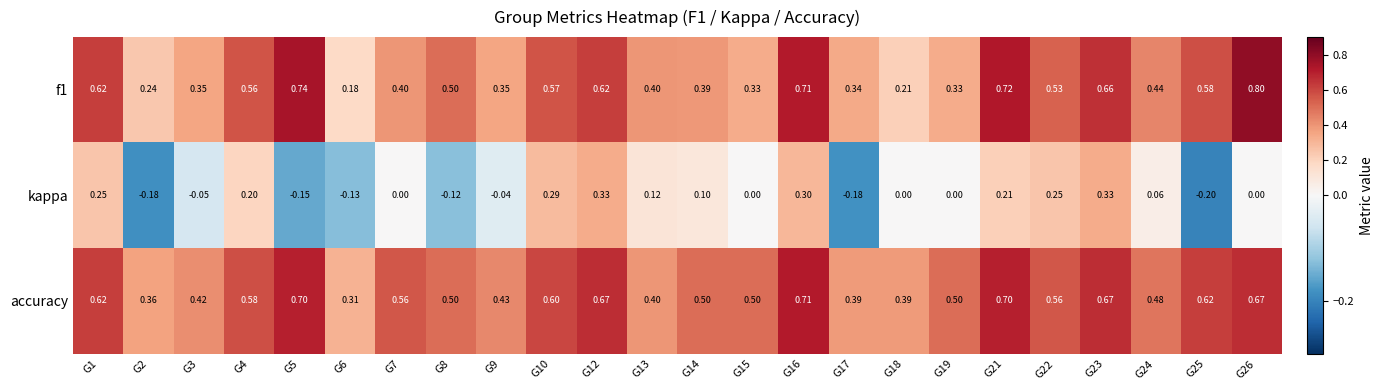

Between G5 and G22, which series saw the biggest shift?

kappa